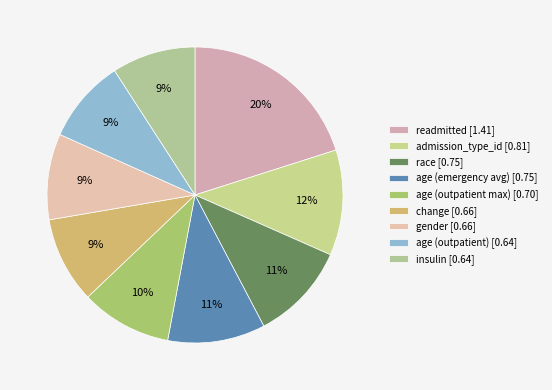

To the nearest percent, what percentage of the pie is insulin?

9%